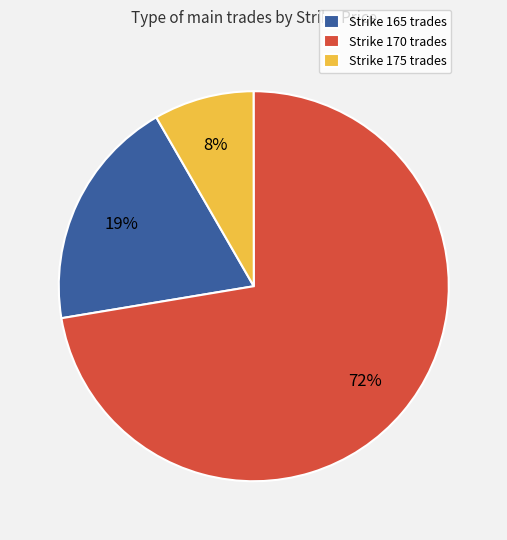

To the nearest percent, what percentage of the pie is Strike 175 trades?

8%